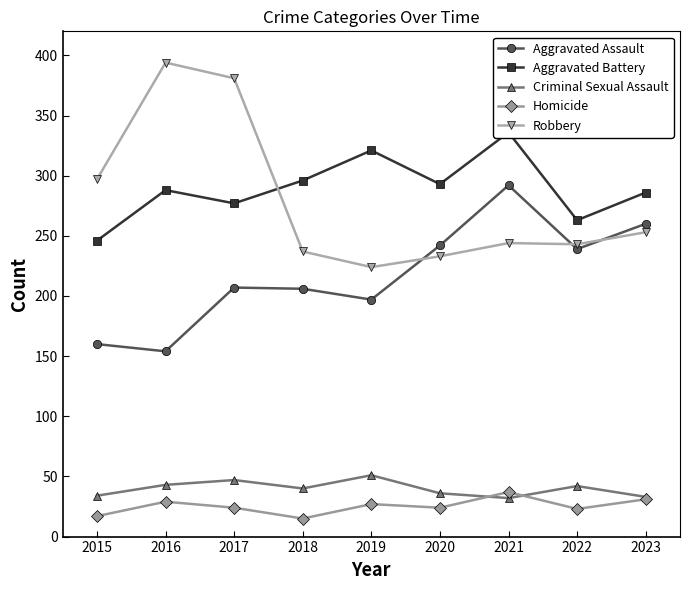

What is the lowest value of the Aggravated Assault series?

154